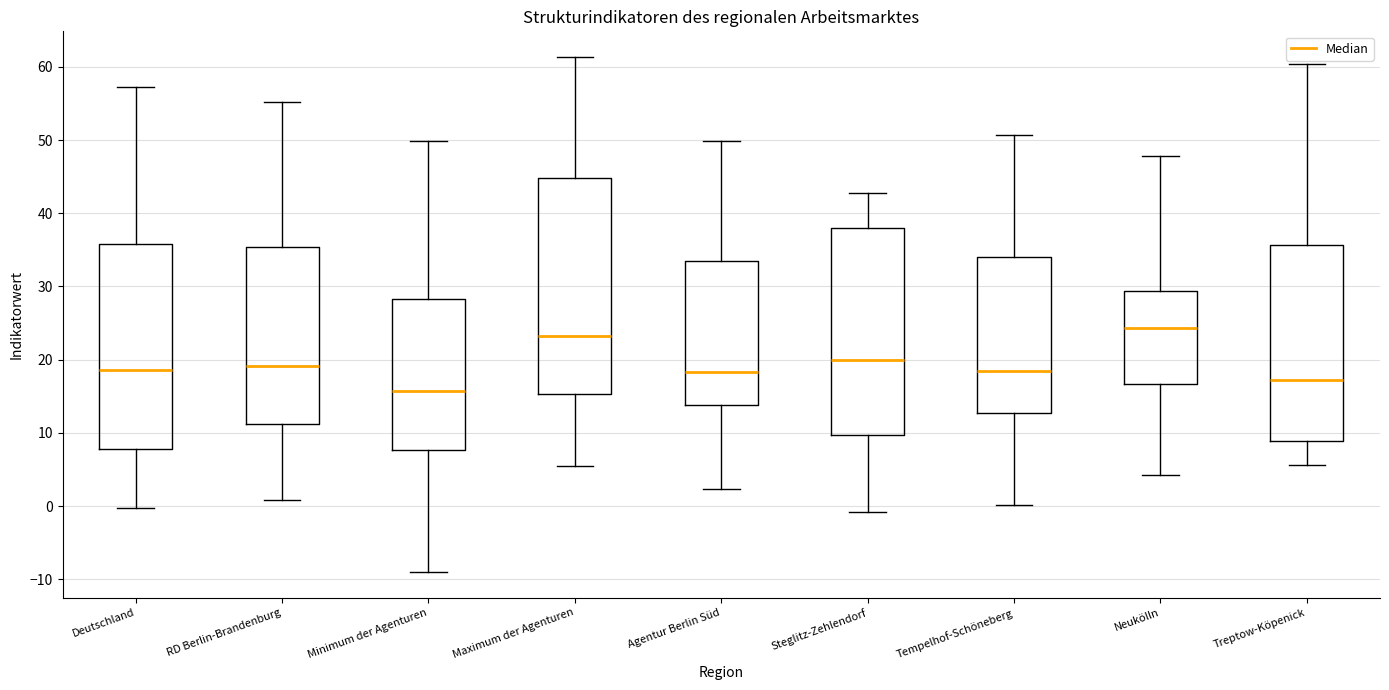

Where does the lower whisker of the box for Neukölln end on the y-axis? The values are not printed on the chart, so give them approximately, as read against the axis.

4